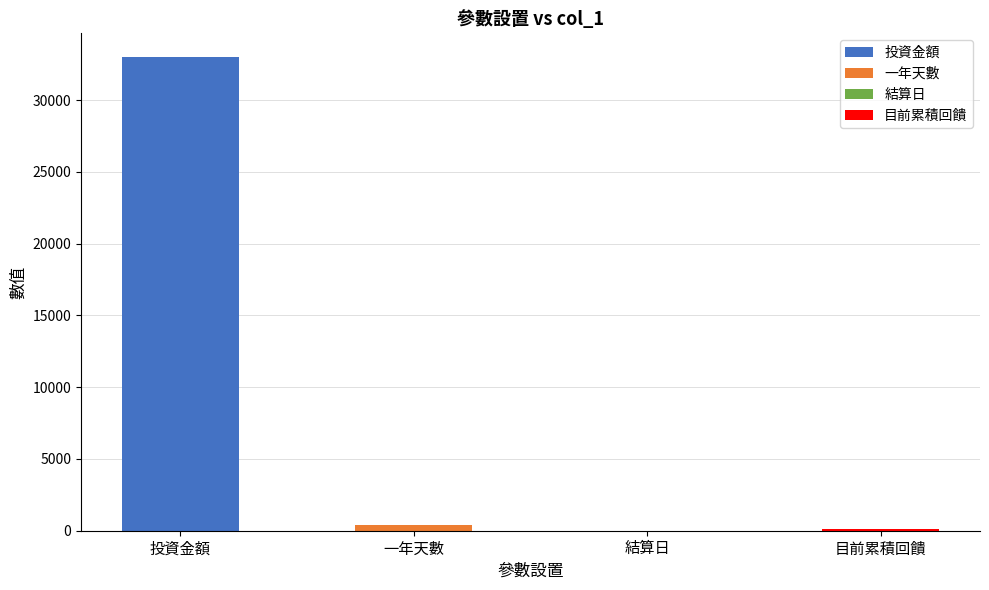

Reading left to right, transcribe all the data shown in this chart.

投資金額=33000	一年天數=365	結算日=7	目前累積回饋=93